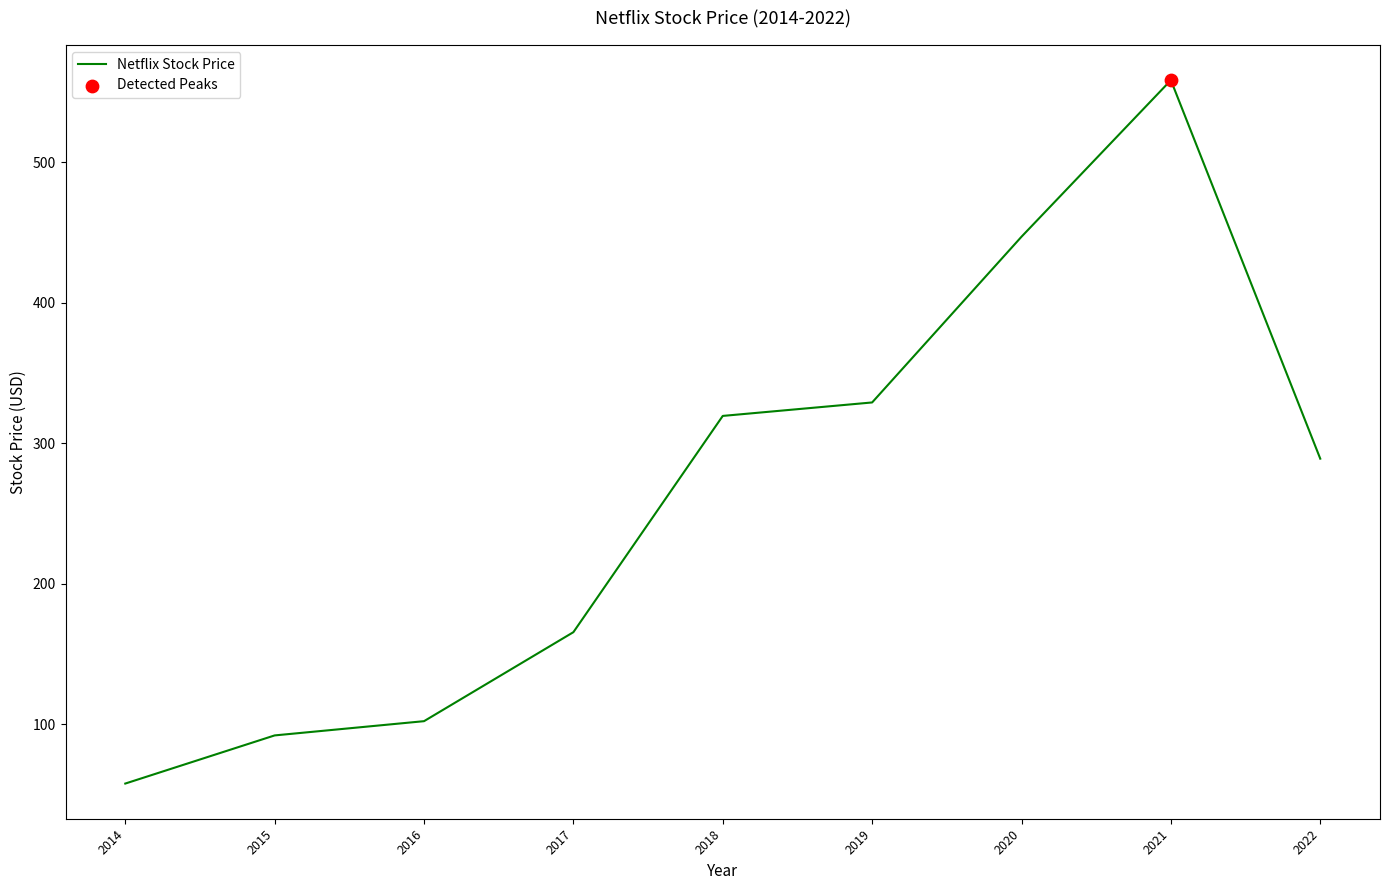

What is the change in value from 2015 to 2016?

+10.1